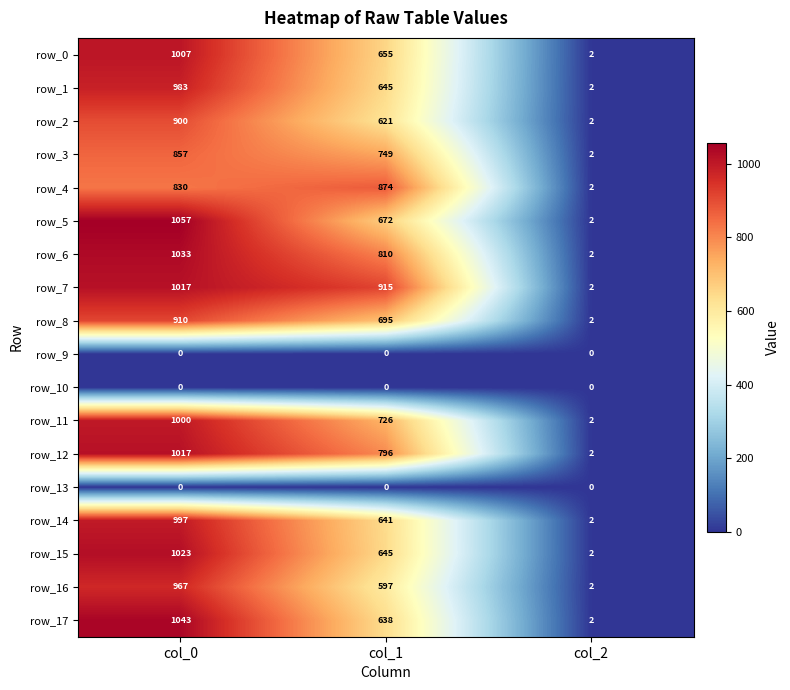

Which series has the largest range (max minus min)?

row_5